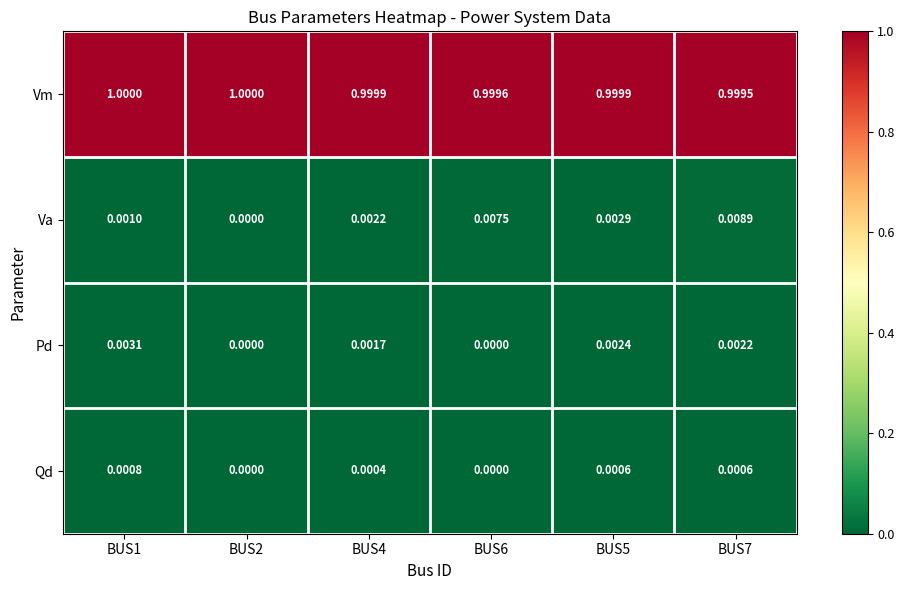

Rank the series at BUS1 from lowest to highest value.

Qd, Va, Pd, Vm